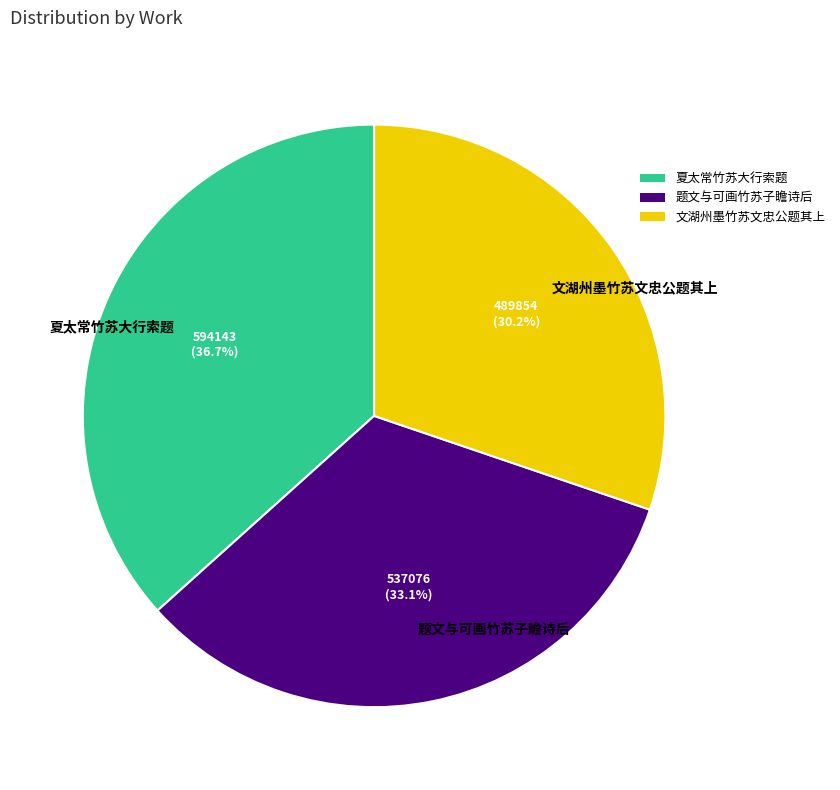

What percentage is the 文湖州墨竹苏文忠公题其上 slice, to the nearest percent?

30%